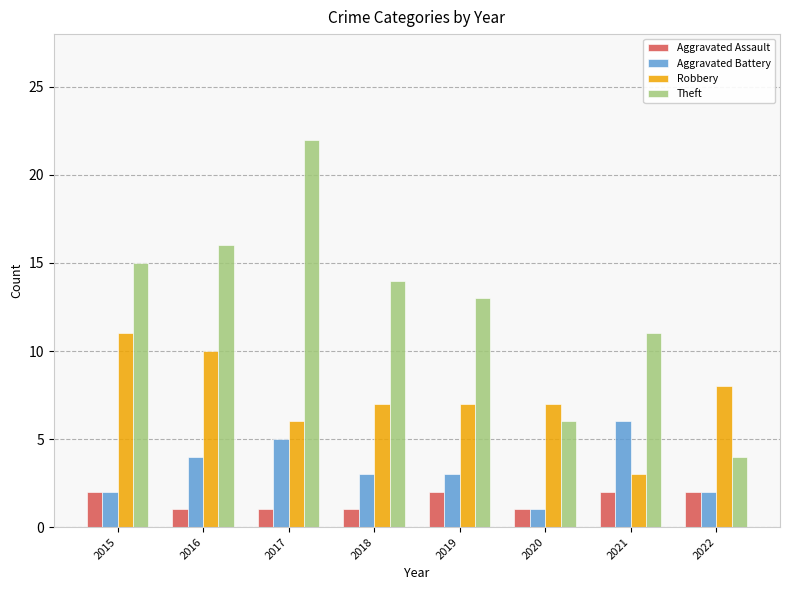

What is the spread (max minus min) of values at 2019?

11